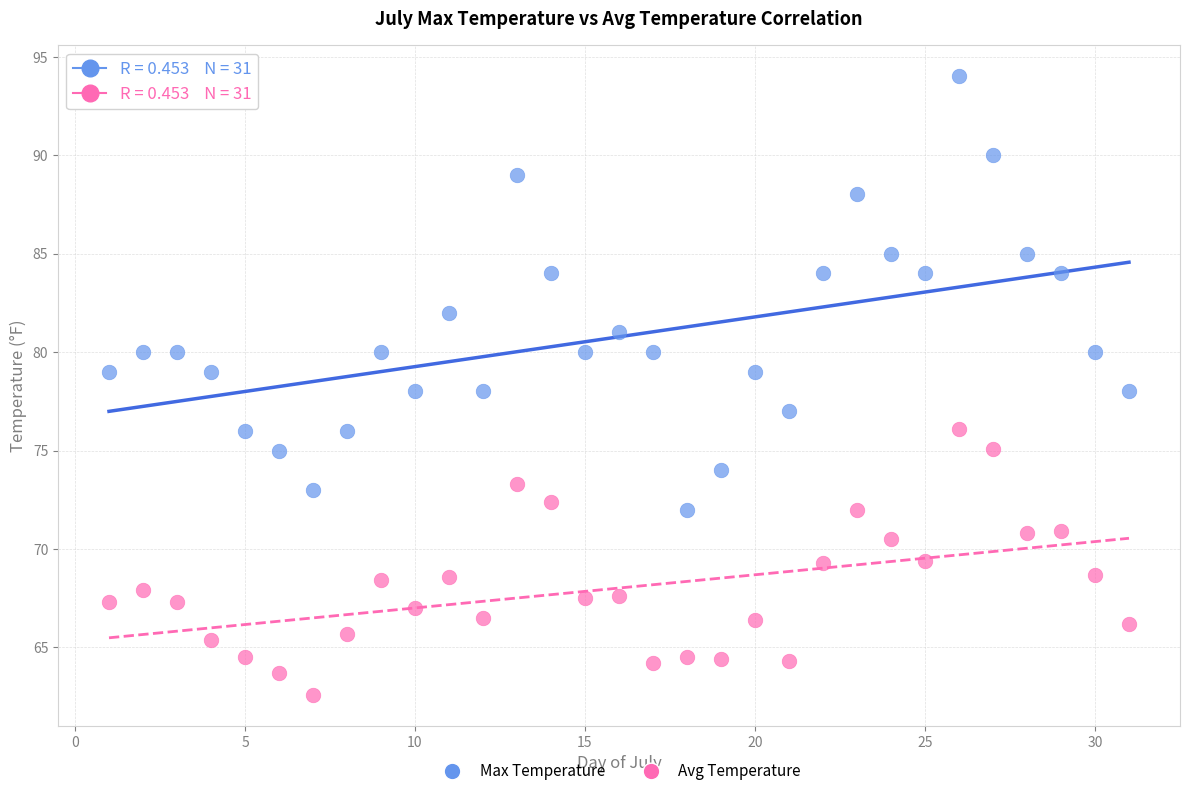

What are all the series names shown in the legend?

Max Temperature, Avg Temperature